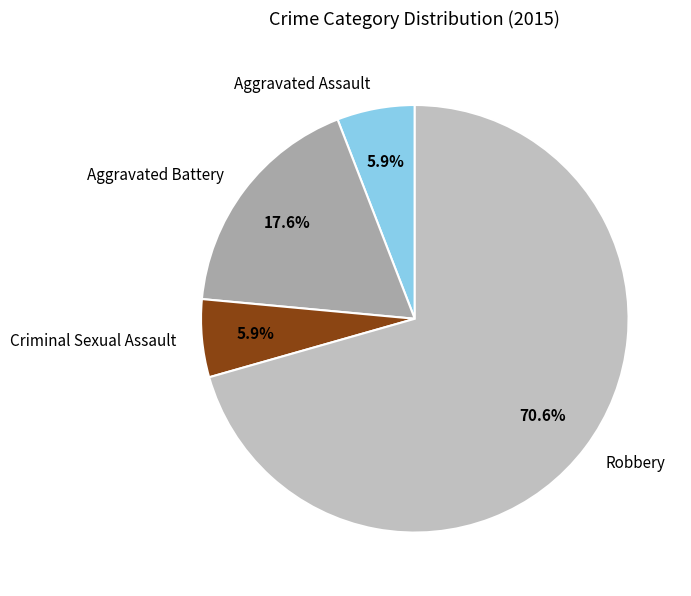

Count the number of slices in the pie.

4